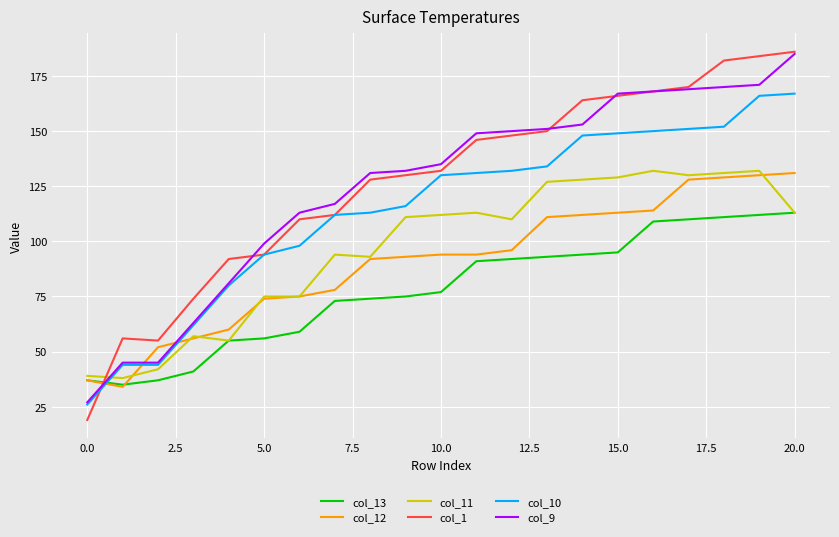

What is the highest value of the col_12 series?

131